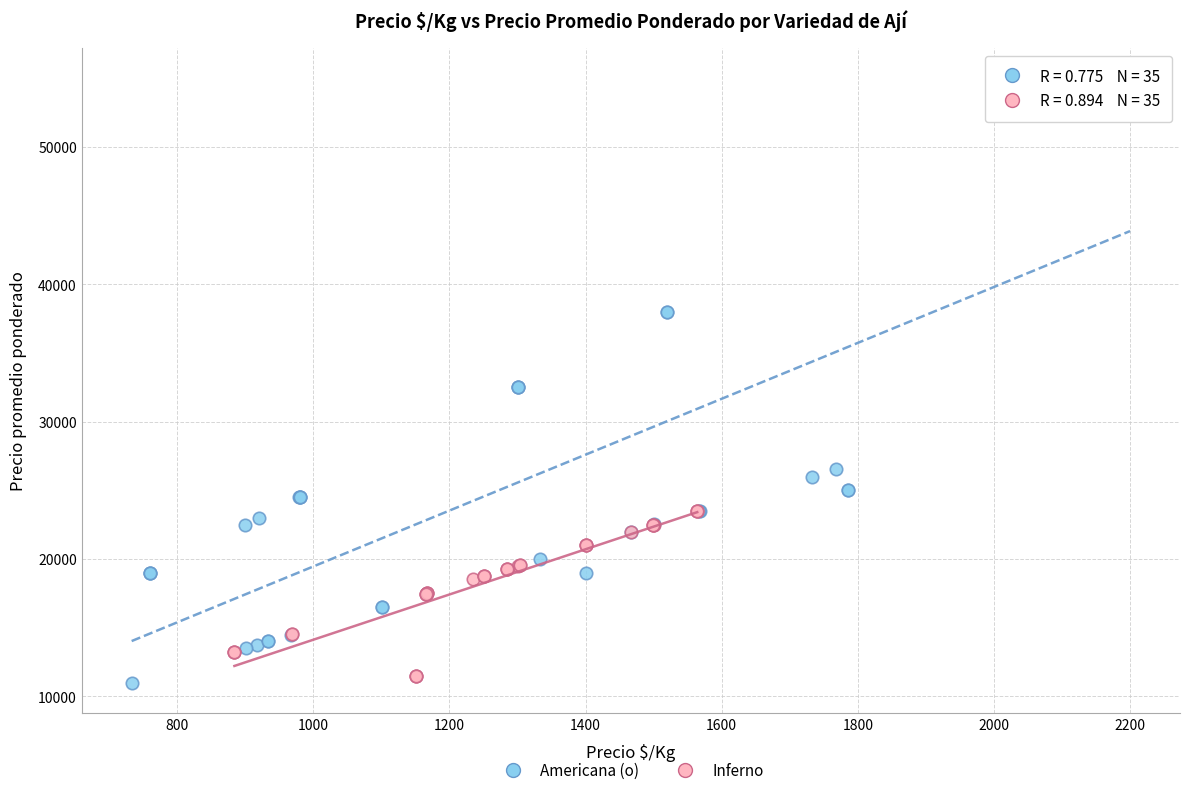

Which series has the largest Y range (max minus min)?

Americana (o)